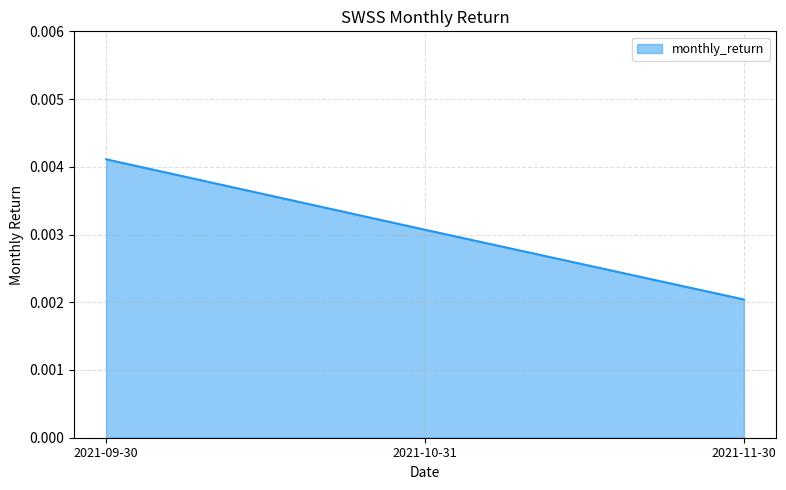

At which label is the value closest to 0?

2021-11-30